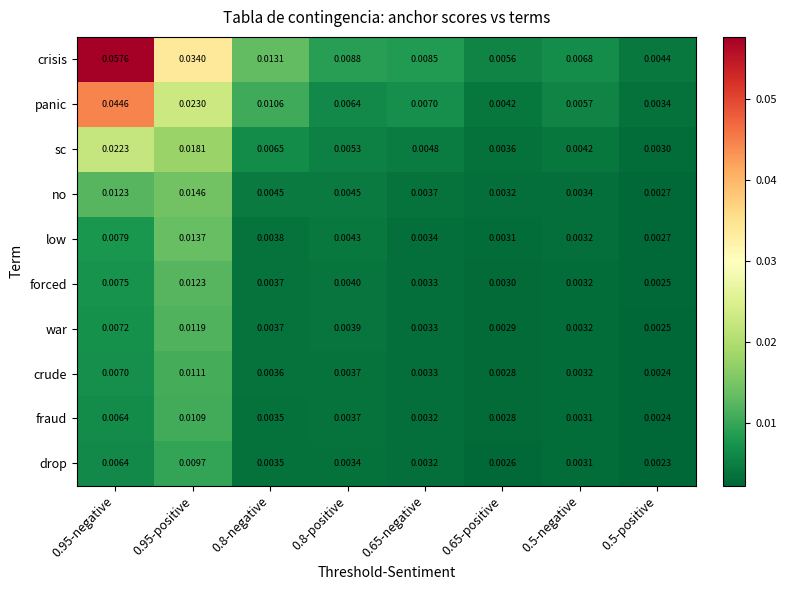

Which series has the largest total across all categories?

crisis